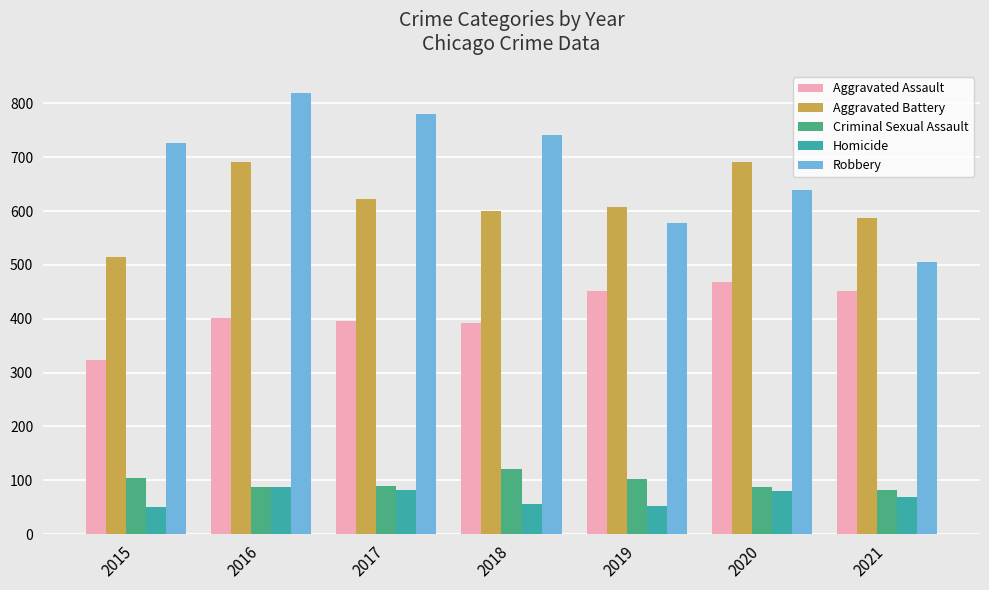

The value of Criminal Sexual Assault at 2020 is 131. True or false?

False